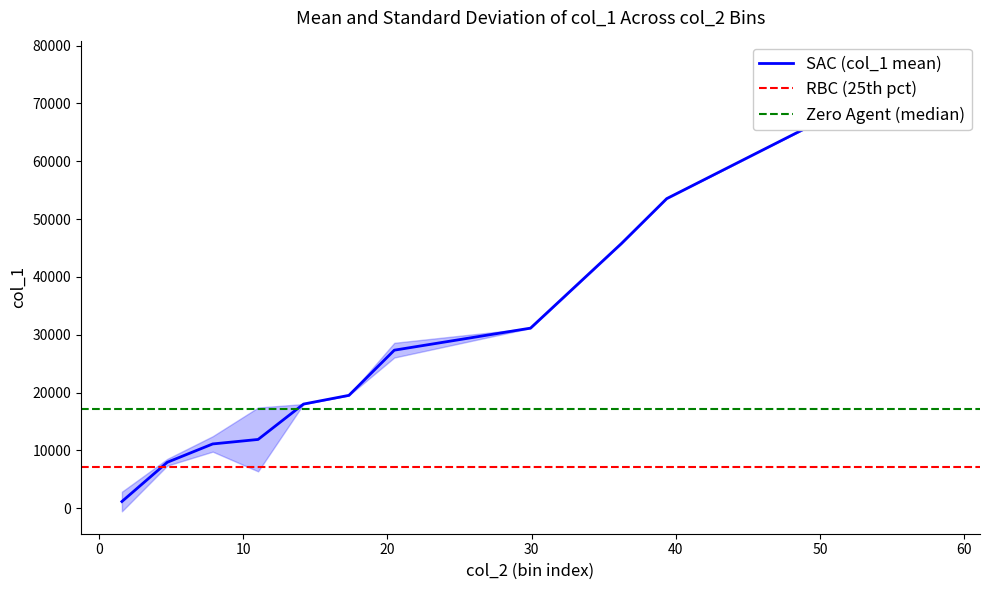

Between 21 and 0, which is larger?

21